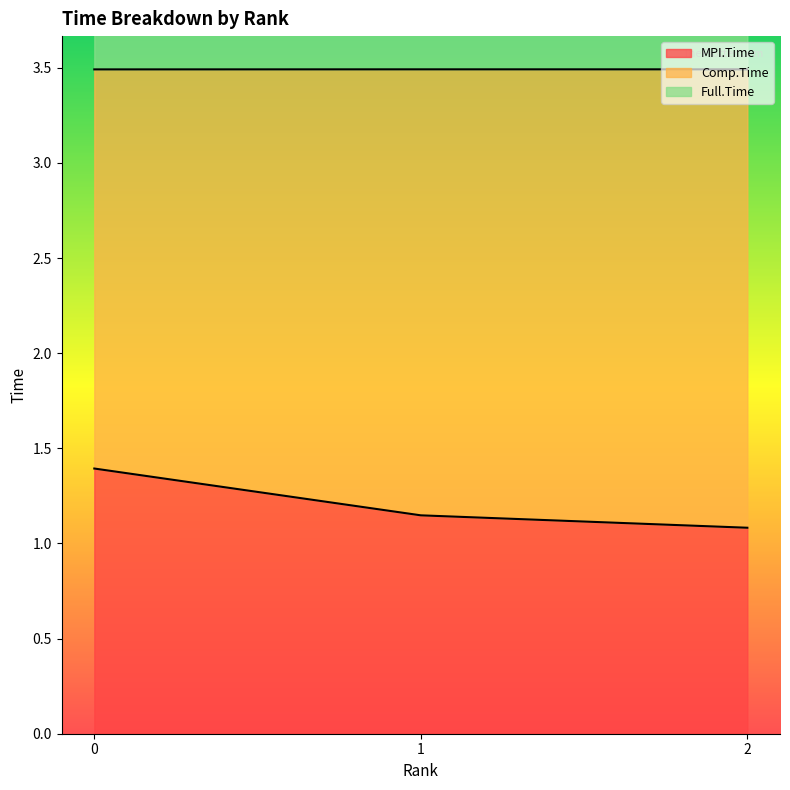

Which has a higher value, 2 or 1?

1